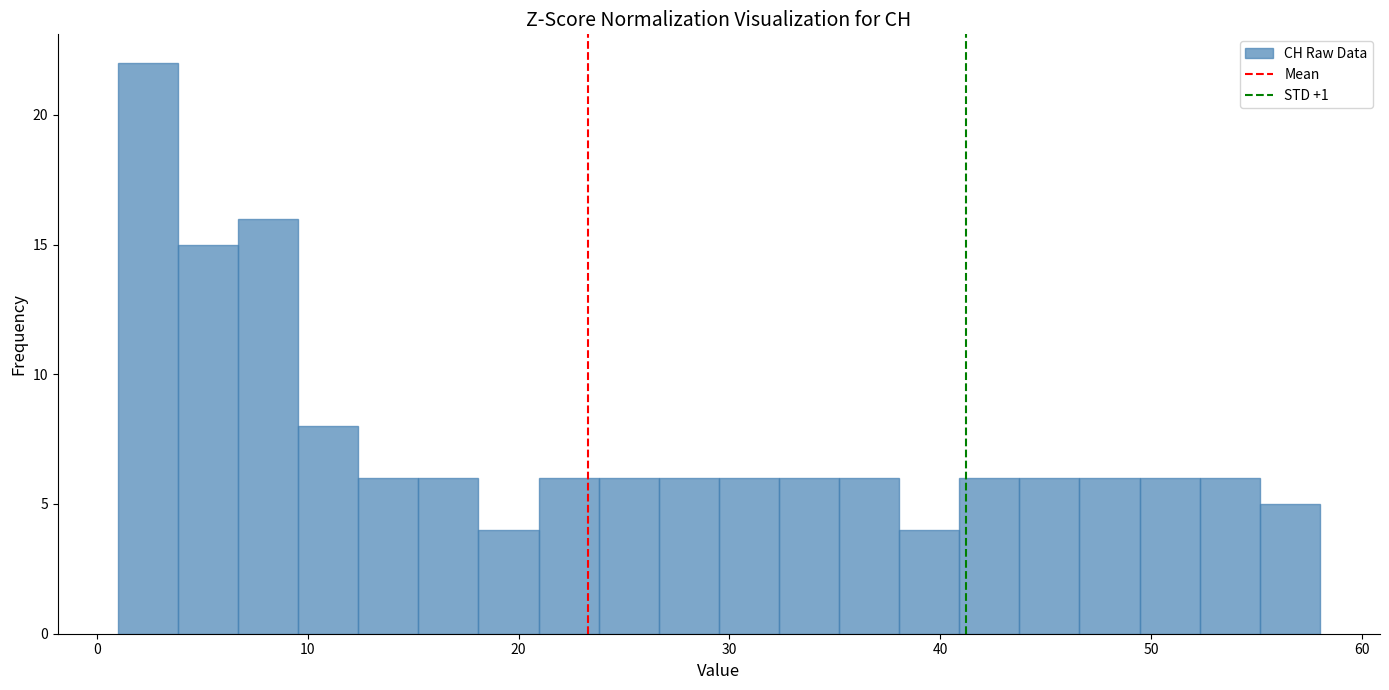

Around what value on the x-axis is the tallest bar? Give the approximate position of its centre, as read against the axis.

2